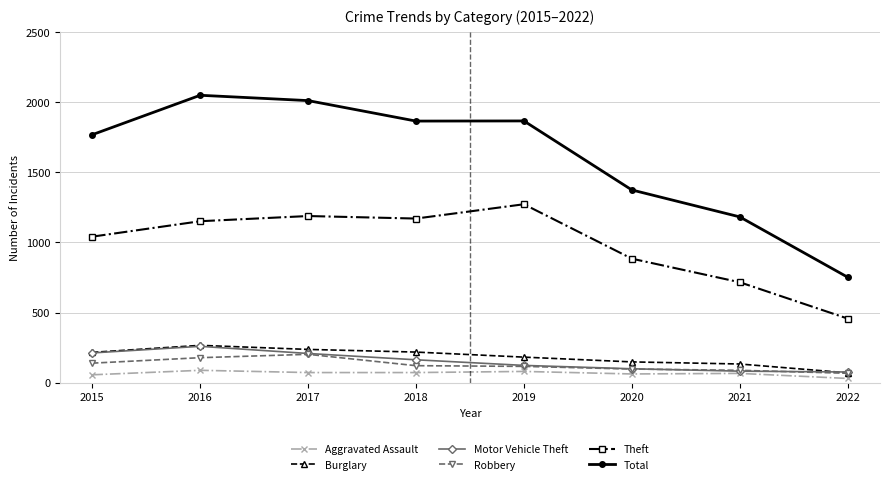

True or false: Total and Aggravated Assault intersect in this chart.

False